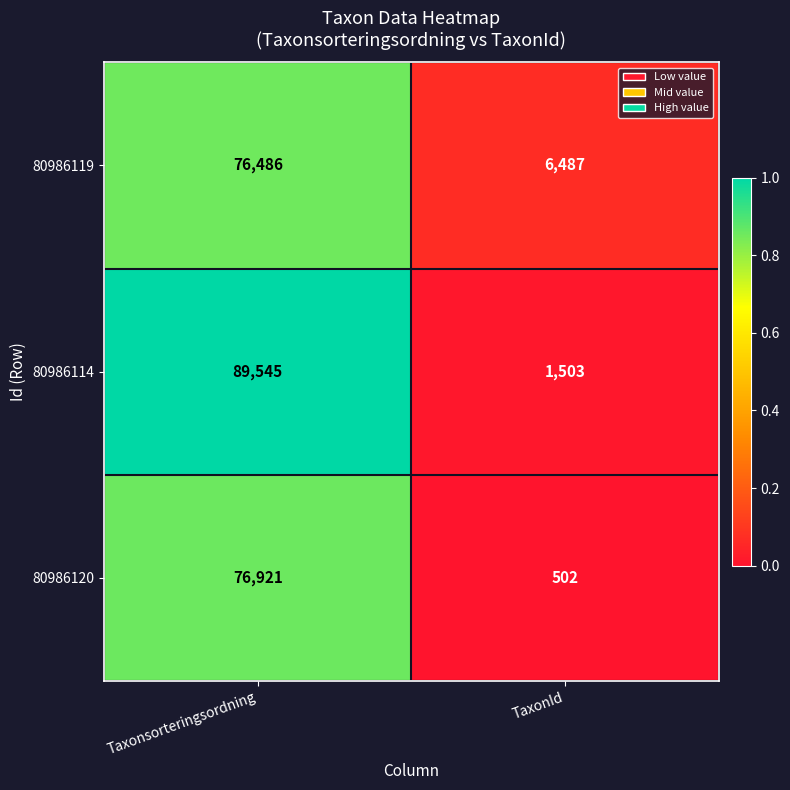

Where is 80986120 nearest to the value 38711?

TaxonId